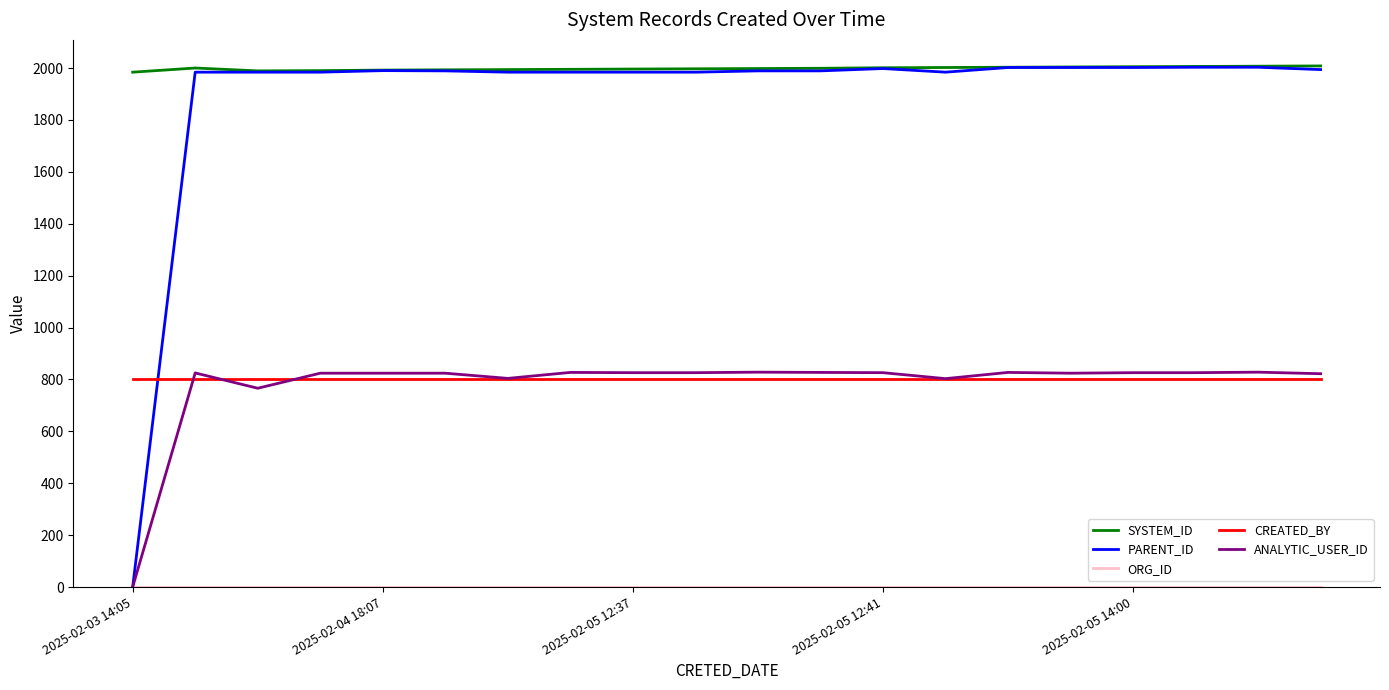

Which series has the widest spread of values?

PARENT_ID